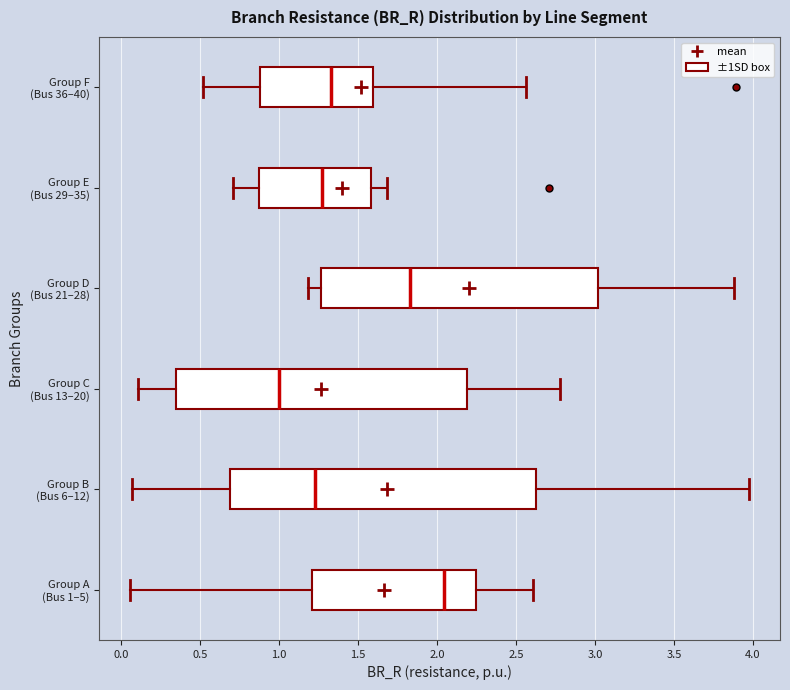

Where does the median line of the box for Group F (Bus 36–40) sit on the x-axis? The values are not printed on the chart, so give them approximately, as read against the axis.

1.35